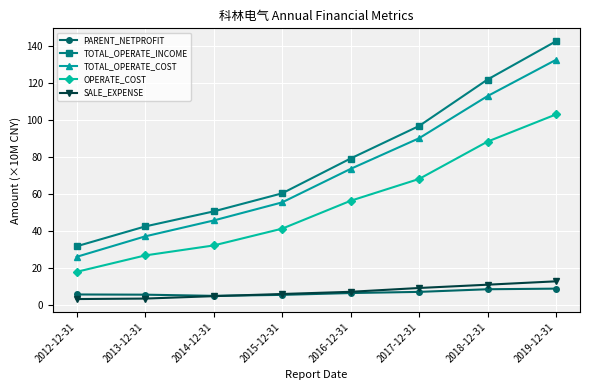

What is the label of the 8th point from the right?

2012-12-31